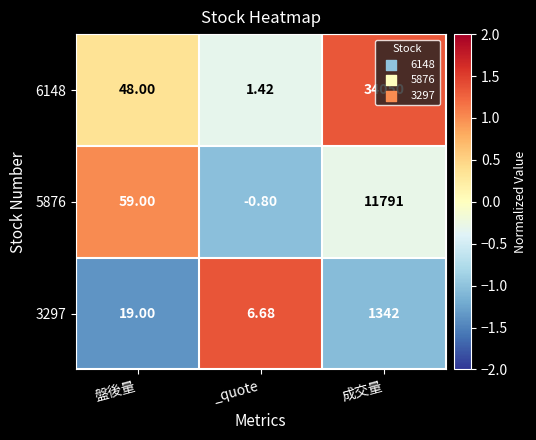

At which category is the sum across all series the highest?

成交量